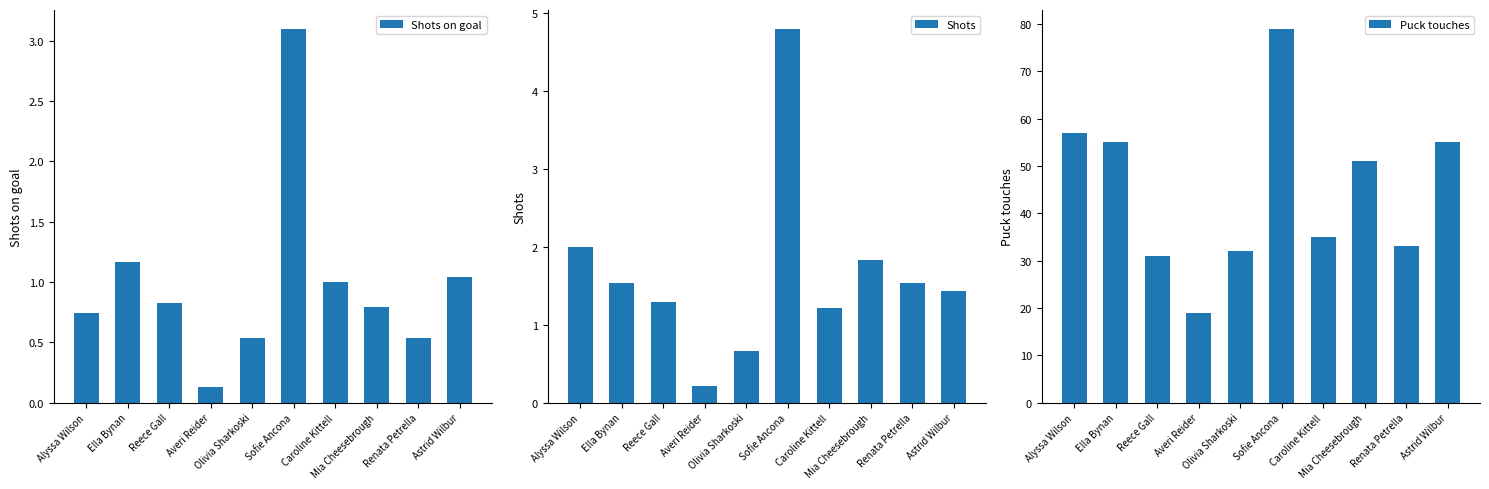

Which series has the largest total across all categories?

Puck touches